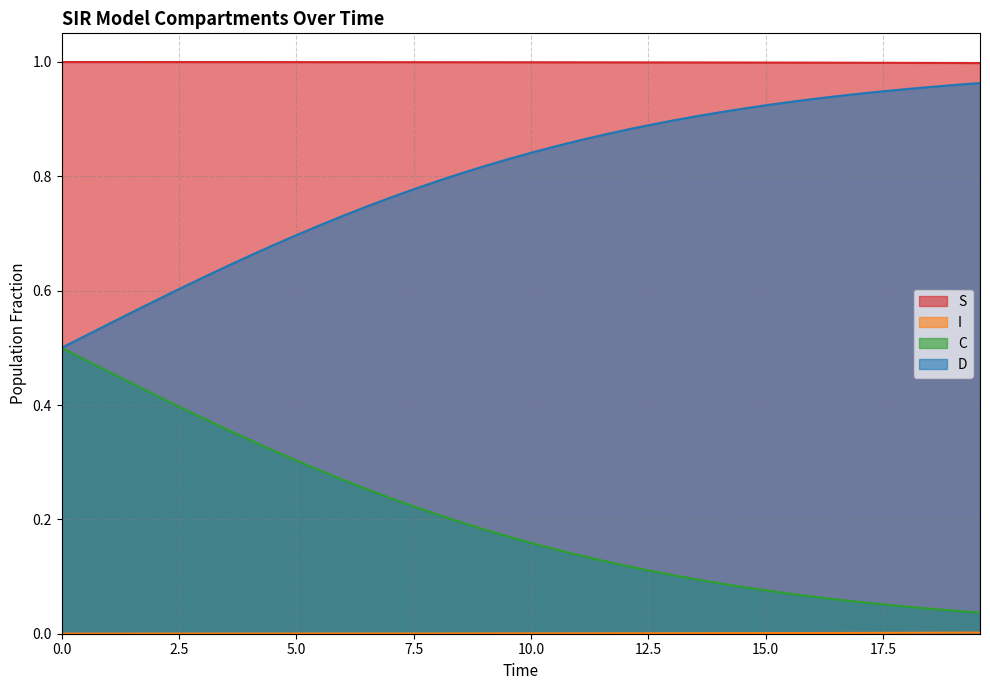

Reading left to right, list all the values displayed in this chart.

S: 1.0	1.0	1.0	1.0	1.0	1.0	1.0	1.0	1.0	1.0	1.0	1.0	1.0	1.0	1.0	1.0	1.0	1.0	1.0	1.0	1.0	1.0	1.0	1.0	1.0	1.0	1.0	1.0	1.0	1.0	1.0	1.0	1.0	1.0	1.0	1.0	1.0	1.0	1.0	1.0
I: 0.0	0.0	0.0	0.0	0.0	0.0	0.0	0.0	0.0	0.0	0.0	0.0	0.0	0.0	0.0	0.0	0.0	0.0	0.0	0.0	0.0	0.0	0.0	0.0	0.0	0.0	0.0	0.0	0.0	0.0	0.0	0.0	0.0	0.0	0.0	0.0	0.0	0.0	0.0	0.0
C: 0.5	0.5	0.5	0.4	0.4	0.4	0.4	0.4	0.3	0.3	0.3	0.3	0.3	0.3	0.2	0.2	0.2	0.2	0.2	0.2	0.2	0.1	0.1	0.1	0.1	0.1	0.1	0.1	0.1	0.1	0.1	0.1	0.1	0.1	0.1	0.1	0.0	0.0	0.0	0.0
D: 0.5	0.5	0.5	0.6	0.6	0.6	0.6	0.6	0.7	0.7	0.7	0.7	0.7	0.7	0.8	0.8	0.8	0.8	0.8	0.8	0.8	0.9	0.9	0.9	0.9	0.9	0.9	0.9	0.9	0.9	0.9	0.9	0.9	0.9	0.9	0.9	1.0	1.0	1.0	1.0